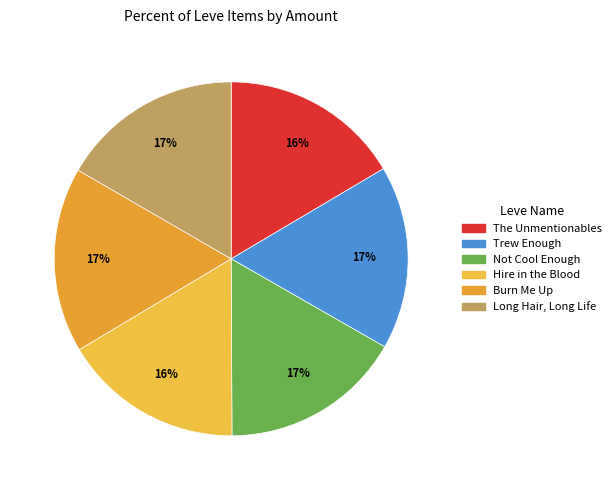

How many segments does this pie chart have?

6